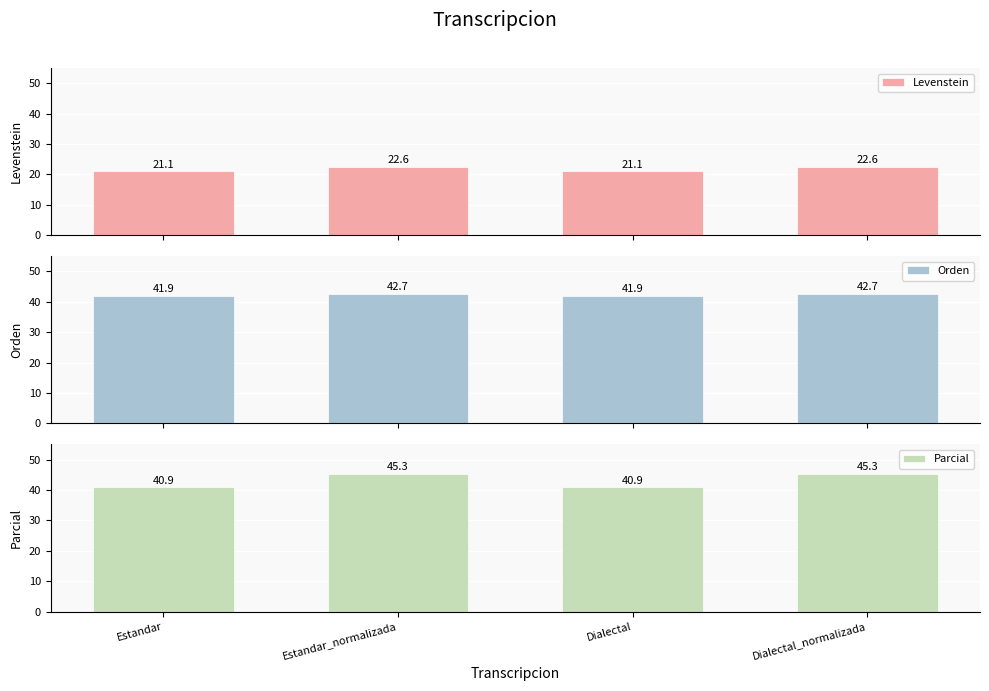

What position from the left is Estandar?

1